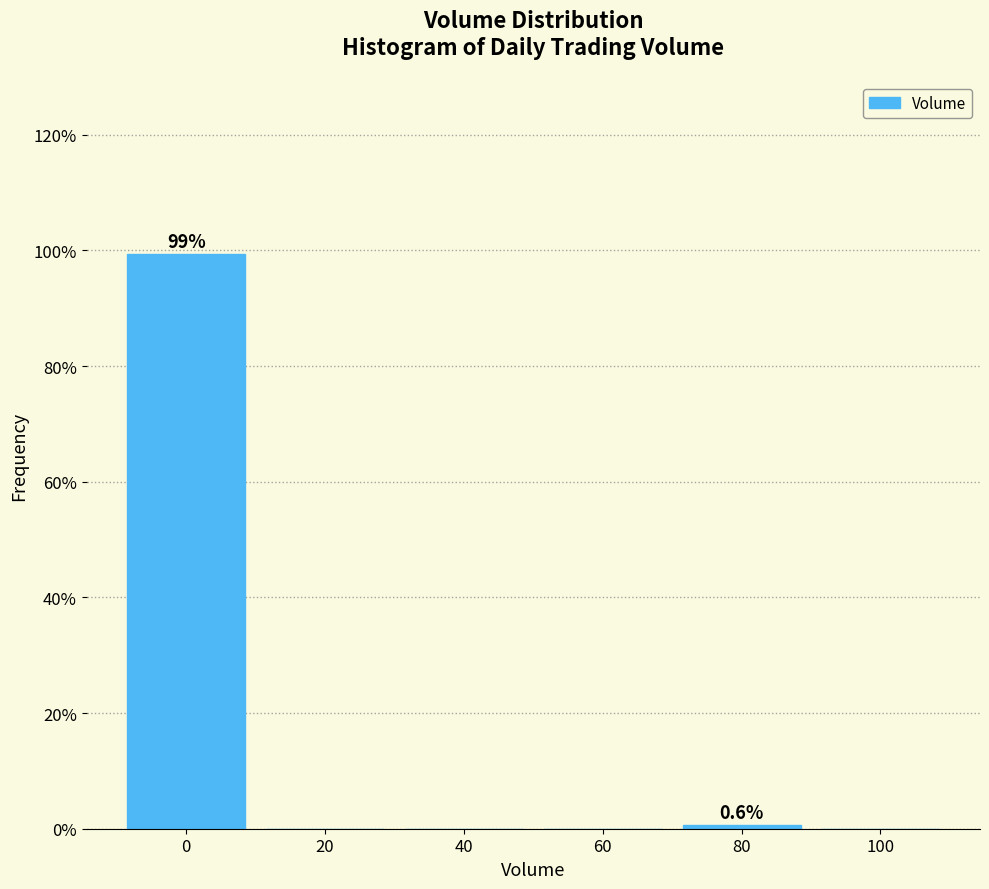

Which range on the x-axis has the tallest bar?

-10 to 10